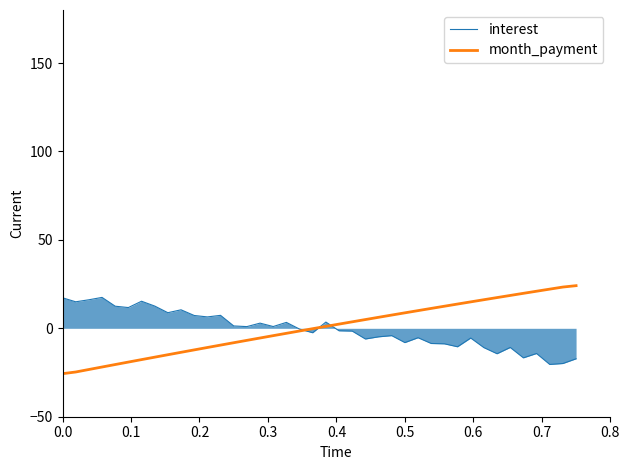

Does the chart display data point markers on the line(s)?

No